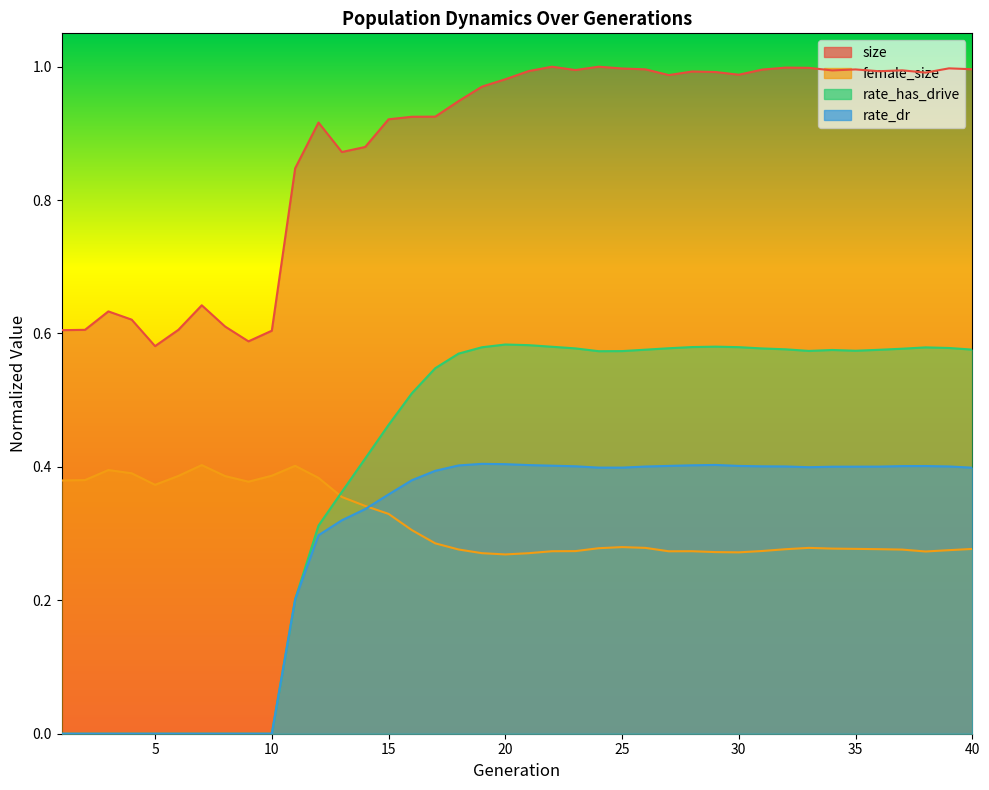

Which series has the widest spread of values?

rate_has_drive